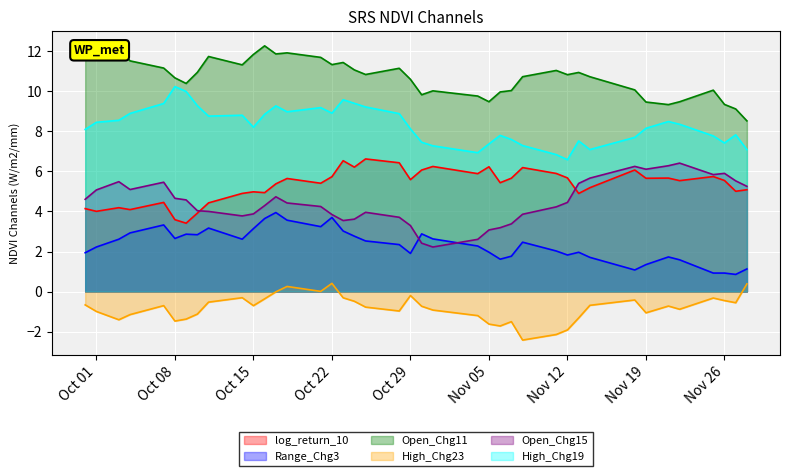

The Range_Chg3 series shows 3.2 at Nov 05. True or false?

False